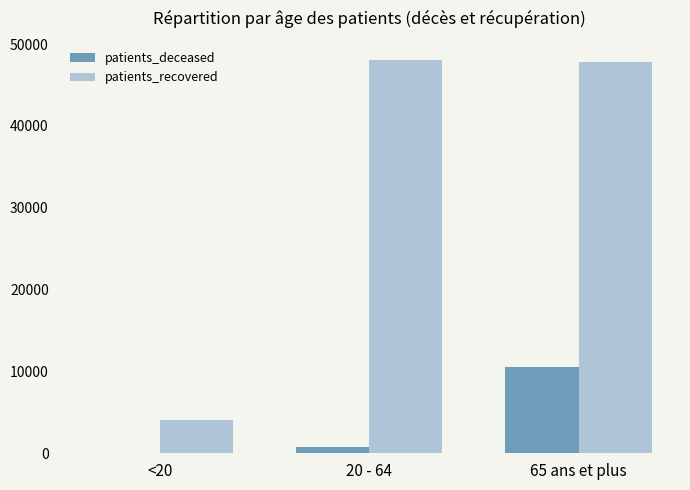

How many series are shown in this chart?

2